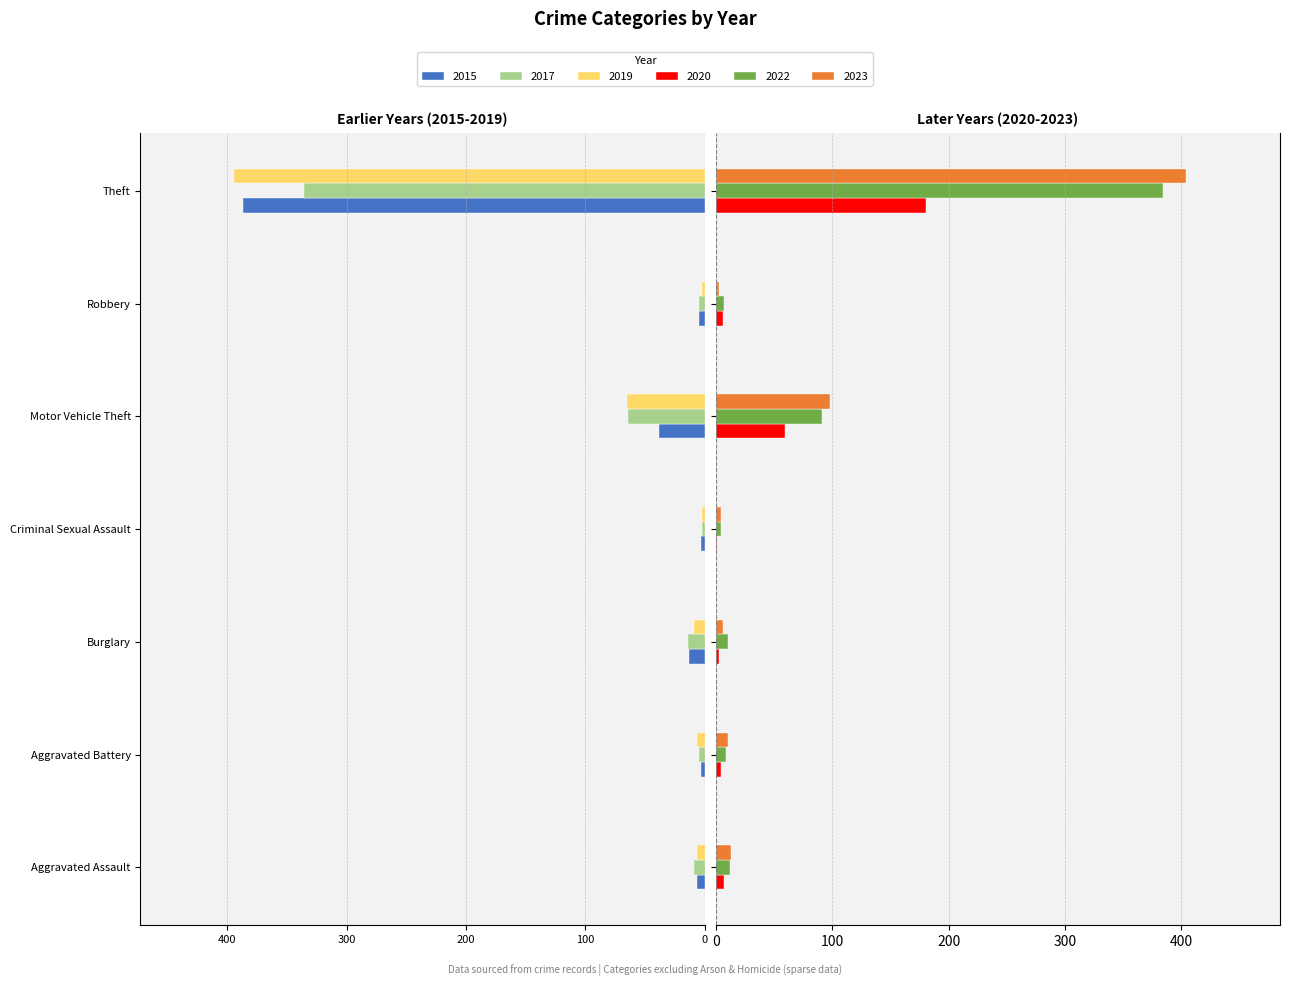

What is the maximum value shown in the chart?

404